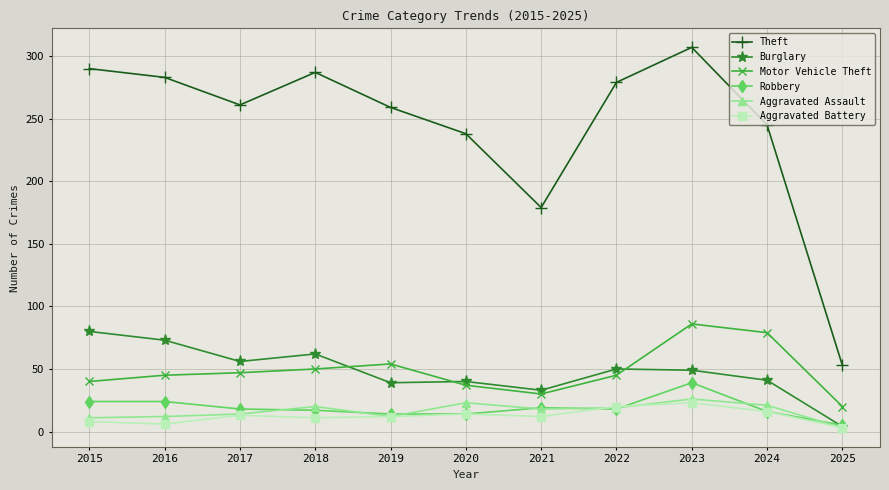

Which series changed the most between 2020 and 2021?

Theft